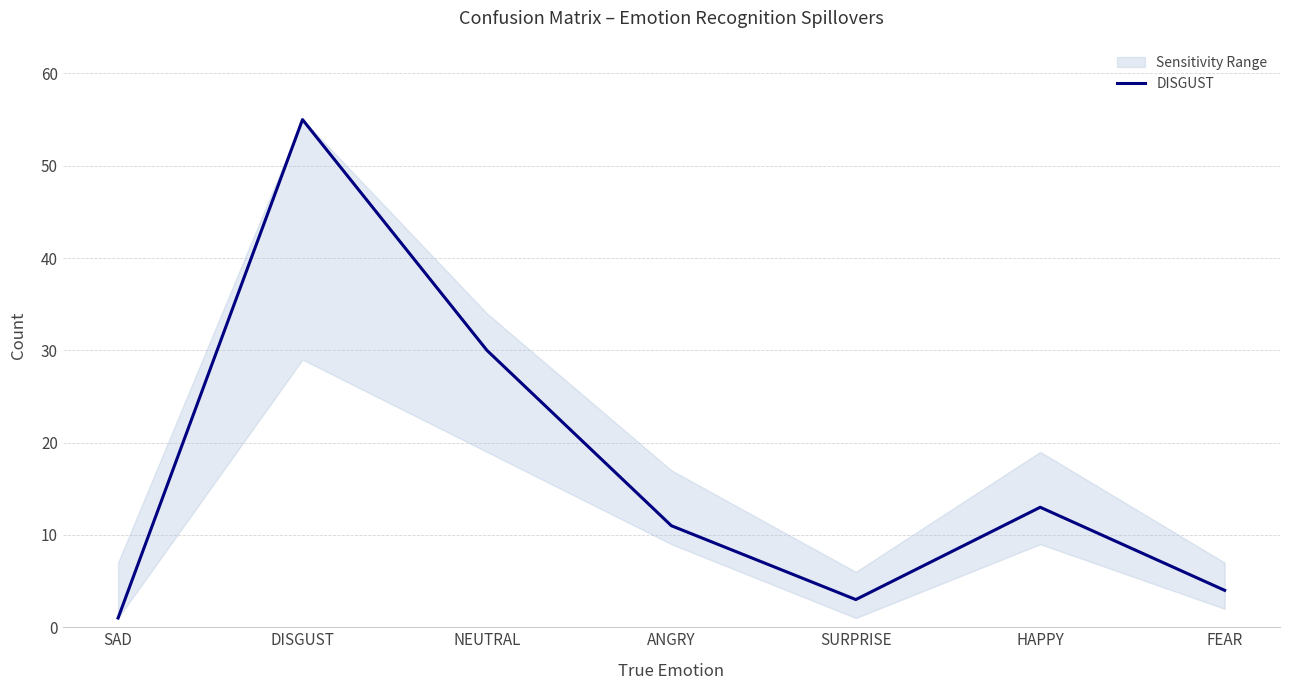

Rank the categories by value from lowest to highest.

SAD, SURPRISE, FEAR, ANGRY, HAPPY, NEUTRAL, DISGUST